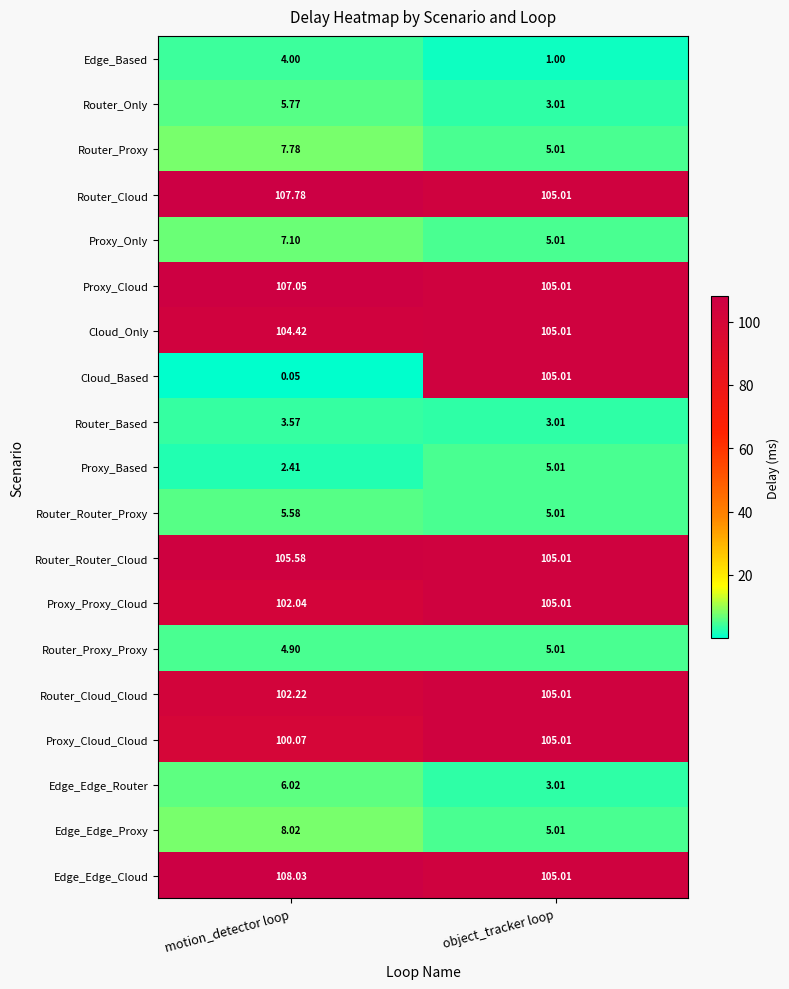

At which category is the sum across all series the highest?

object_tracker loop